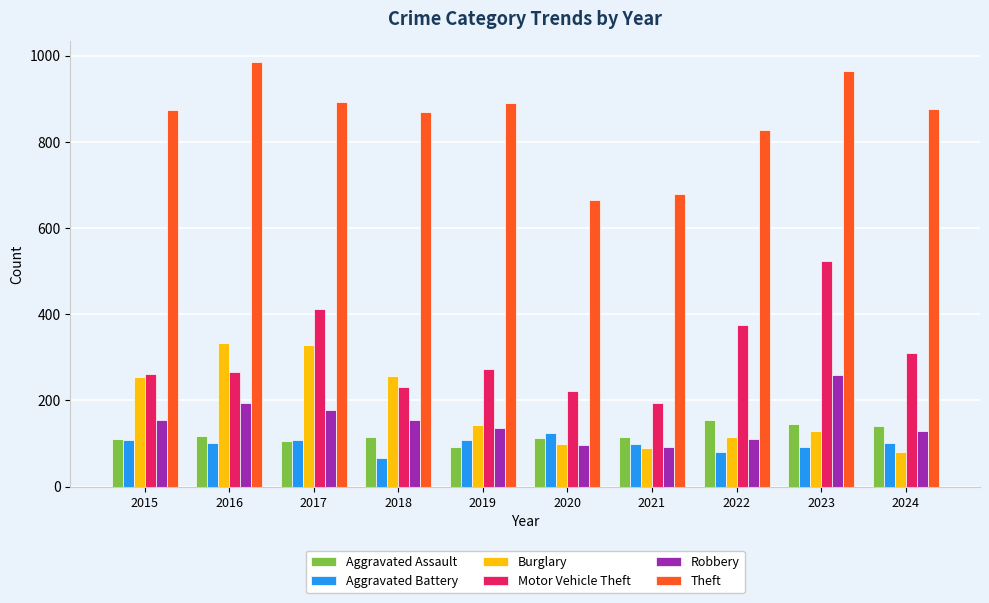

Which series has the largest total across all categories?

Theft